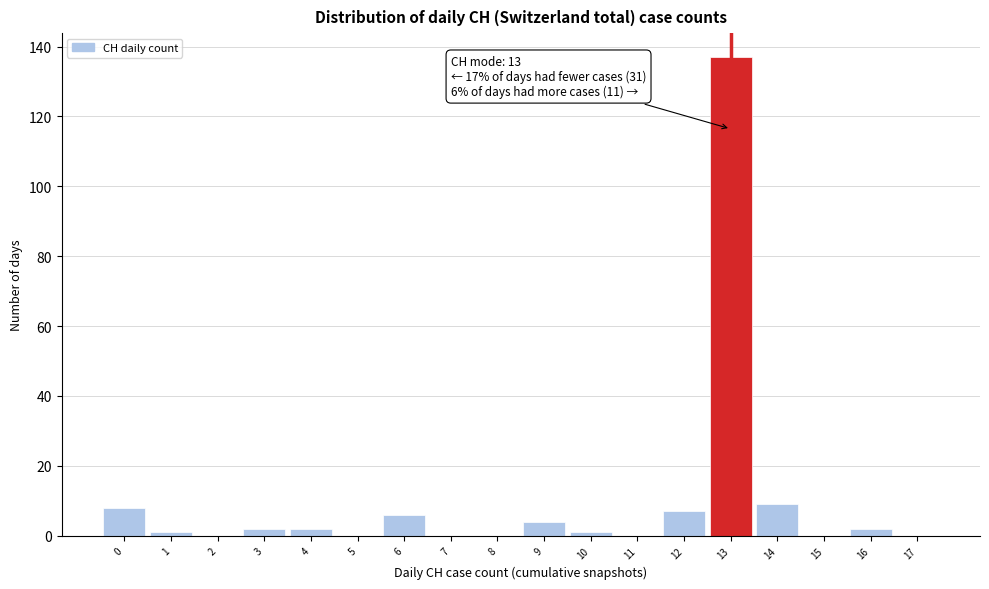

Which range on the x-axis has the tallest bar?

12.5 to 13.5